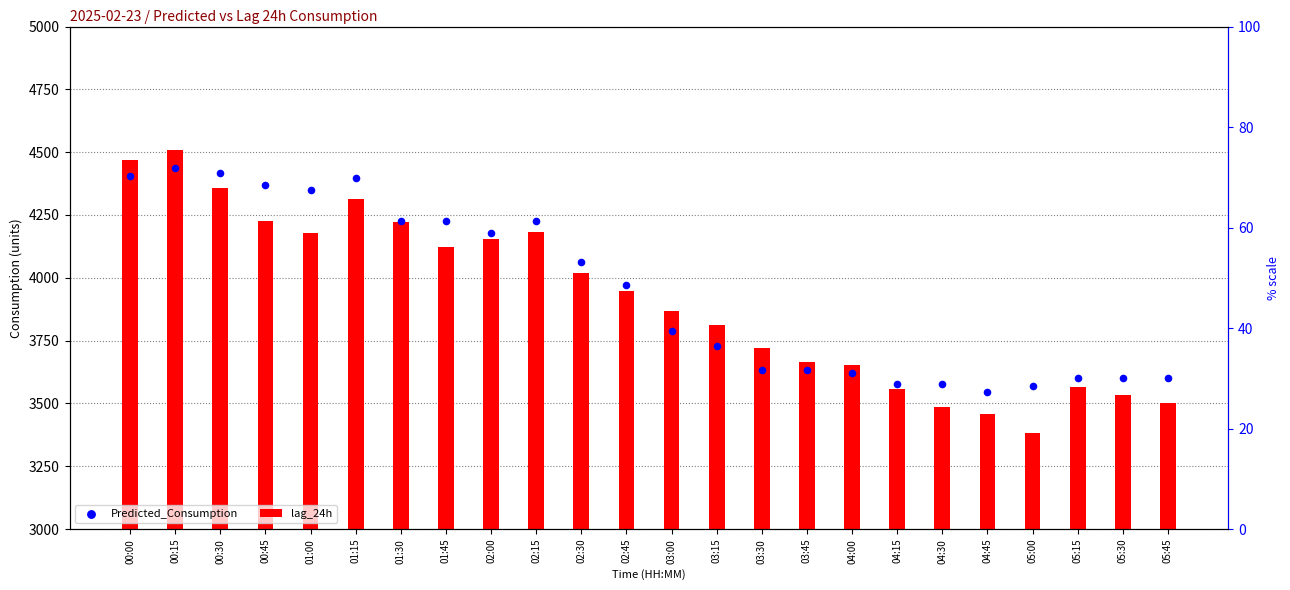

Between 04:00 and 02:45, which is larger?

02:45